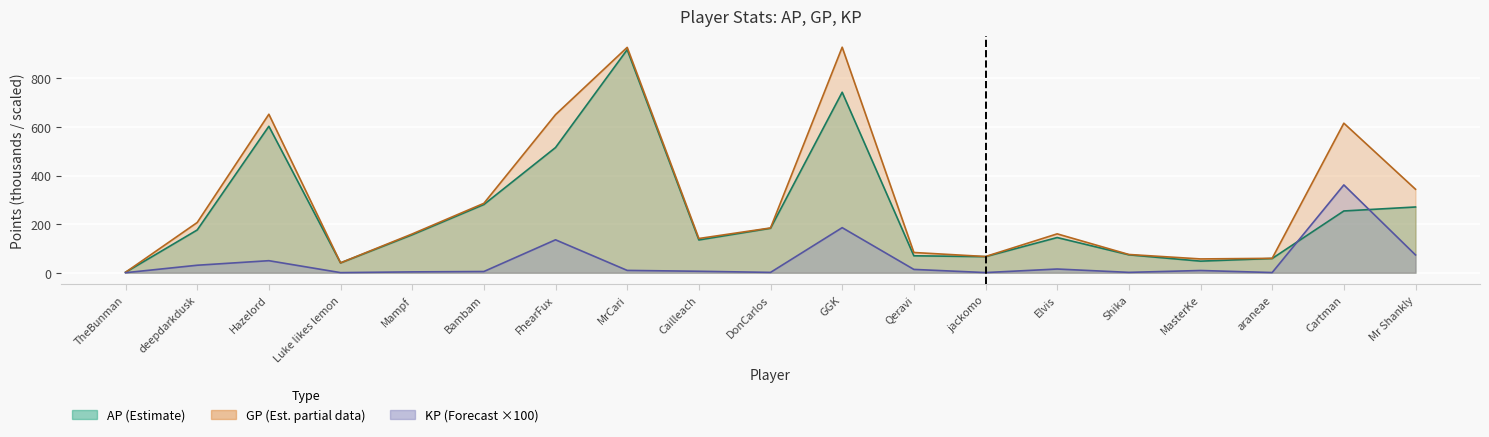

Which series has the largest total across all categories?

GP